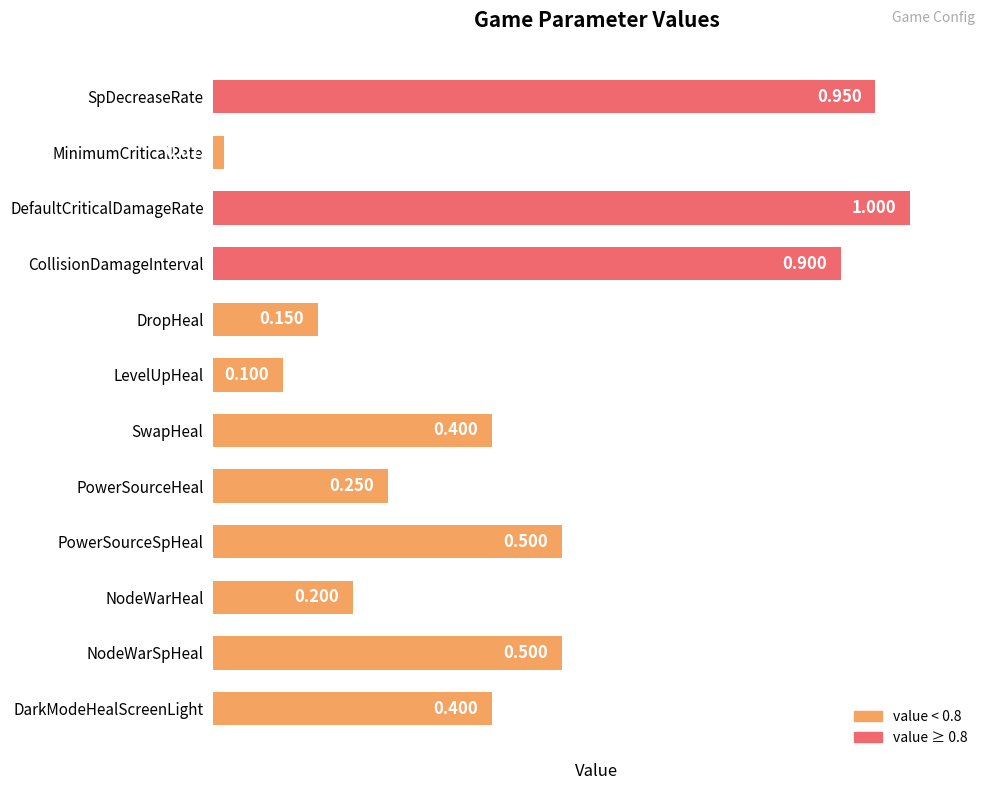

Which label corresponds to the largest value in the chart?

DefaultCriticalDamageRate